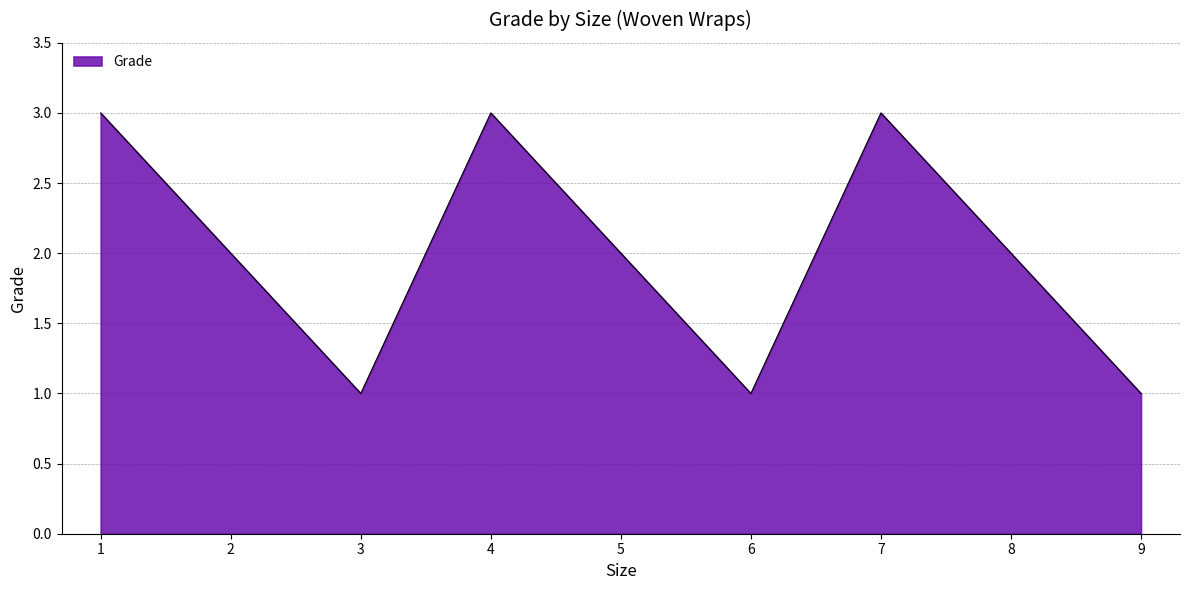

What is the maximum value shown in the chart?

3